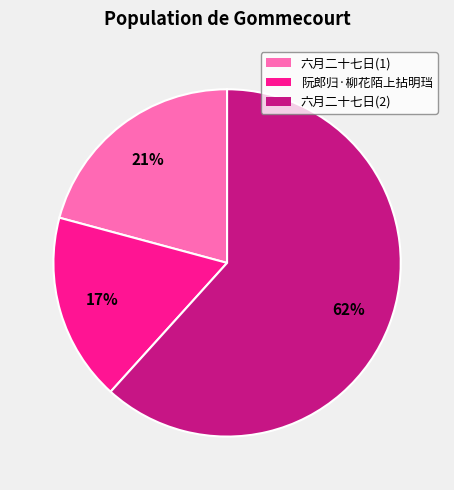

To the nearest percent, what is the average slice percentage?

33%